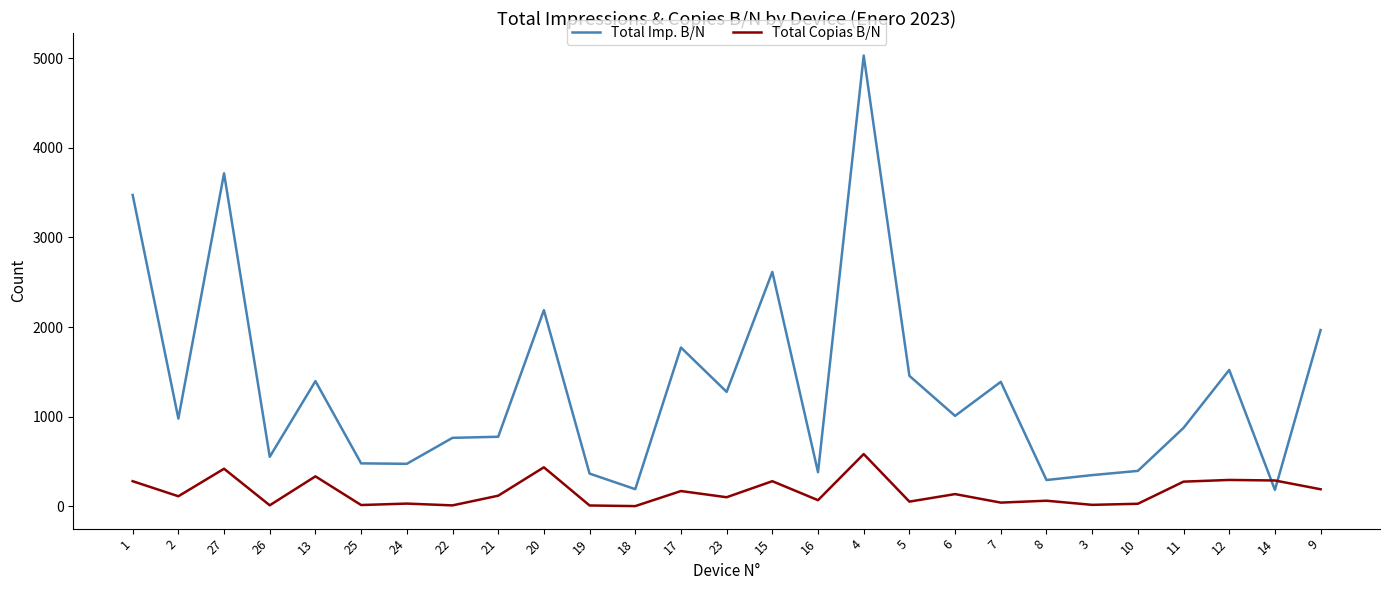

Is it true that Total Copias B/N equals 67 at 16?

True